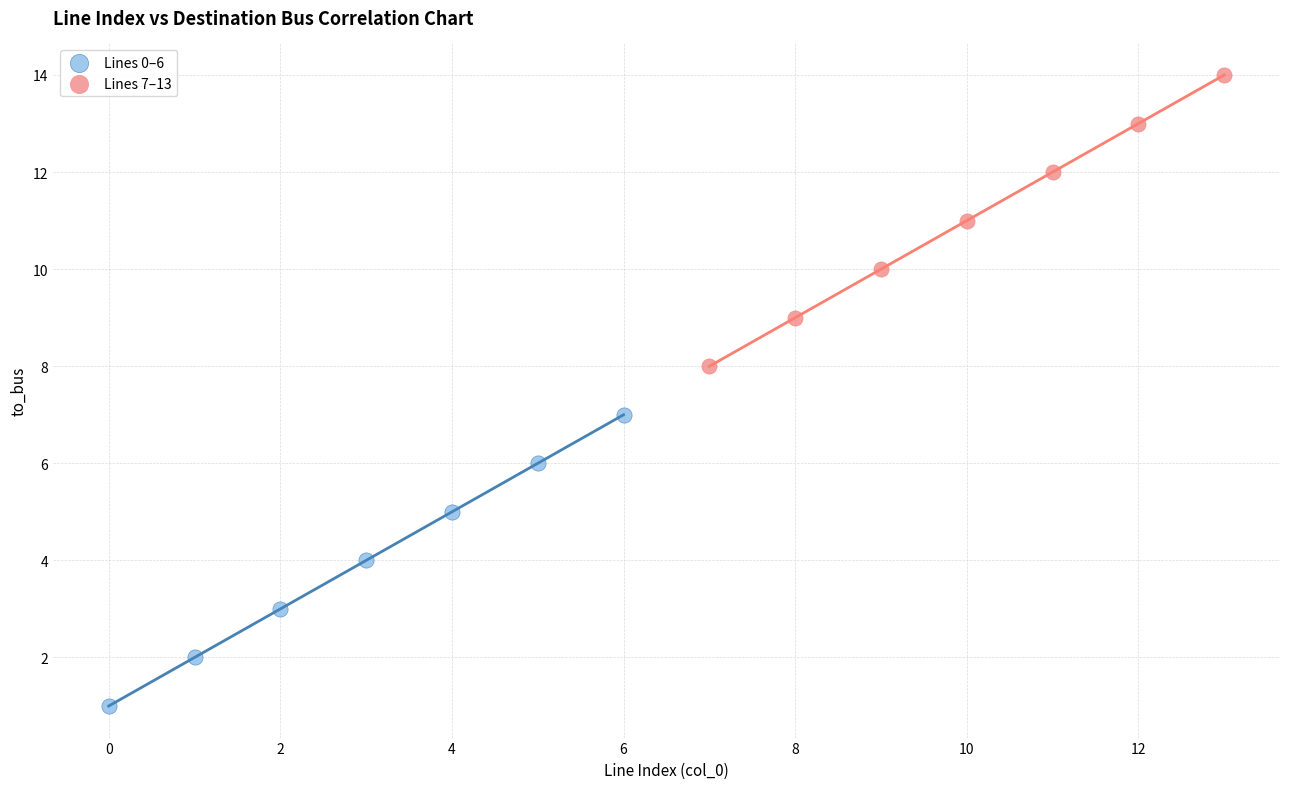

Which series reaches the maximum Y coordinate?

Lines 7–13